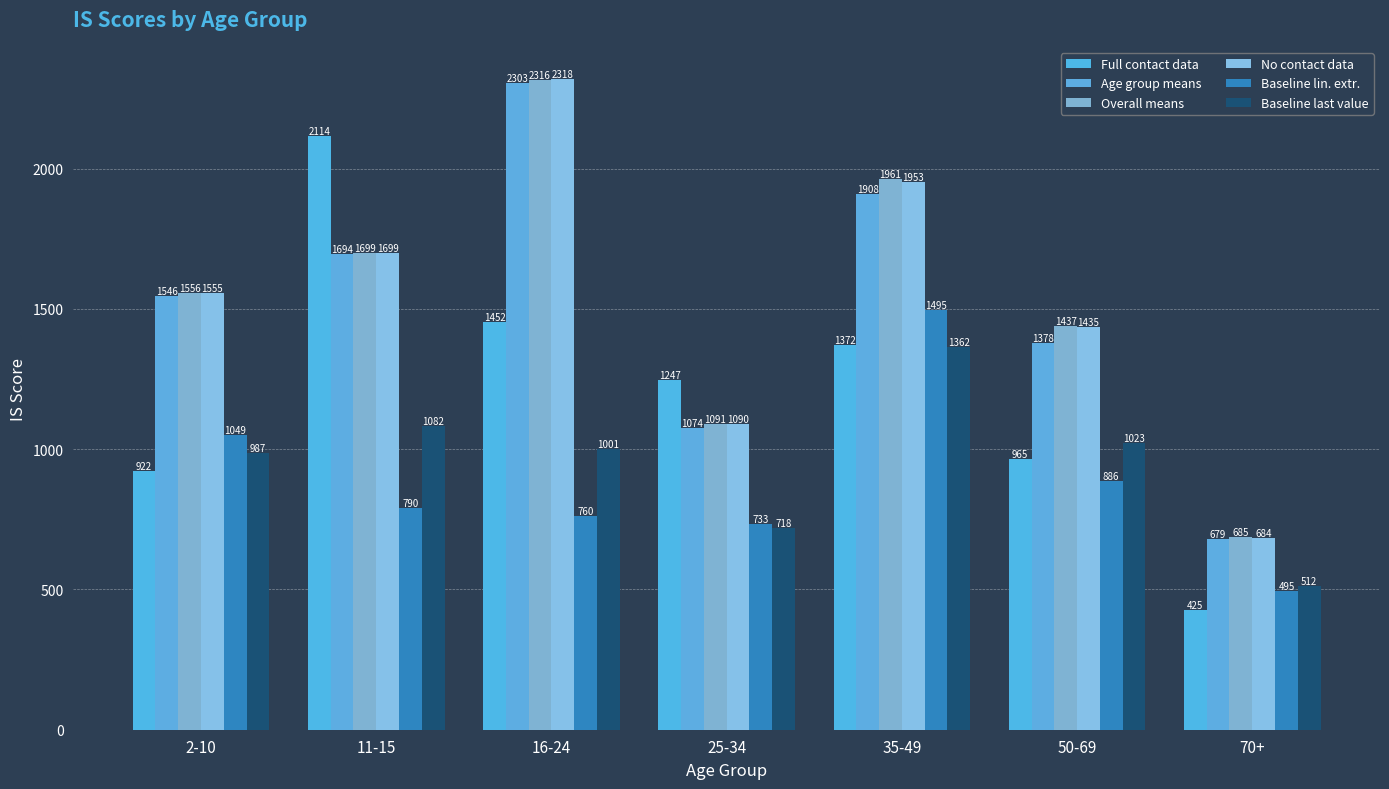

What is the smallest value displayed?

425.5